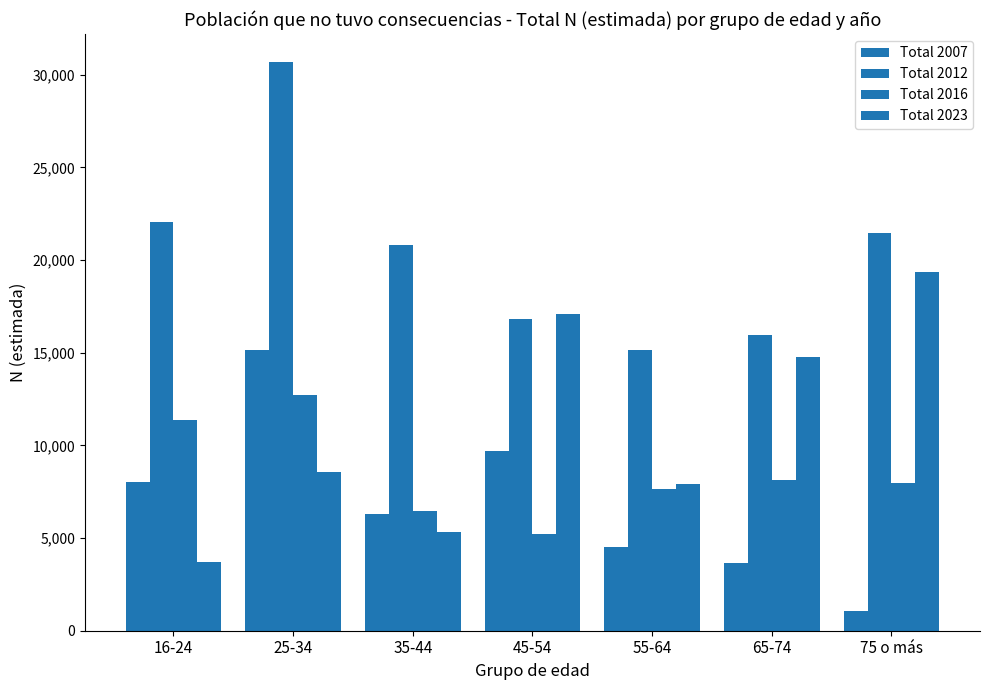

Reading left to right, extract all data points from this chart.

Total 2007: 8042	15128	6305	9693	4511	3647	1074
Total 2012: 22073	30665	20835	16821	15143	15977	21444
Total 2016: 11380	12718	6435	5205	7656	8139	7958
Total 2023: 3716	8567	5347	17077	7932	14751	19372